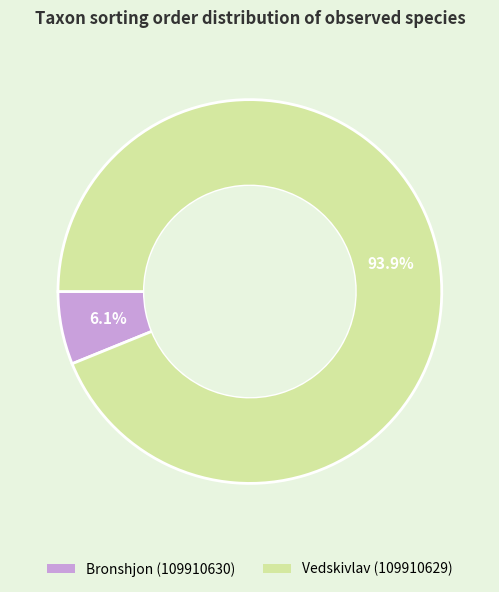

What percentage do Vedskivlav (109910629) and Bronshjon (109910630) together represent?

100.0%